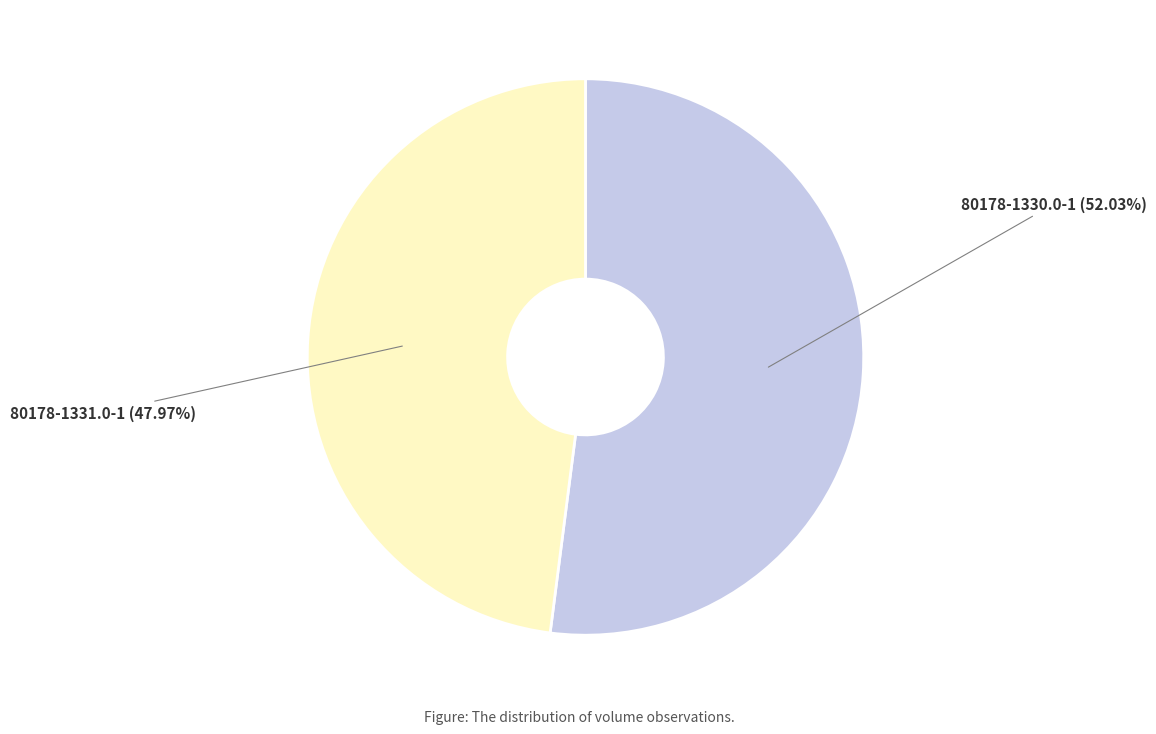

Is there any slice that represents more than half of the pie?

Yes